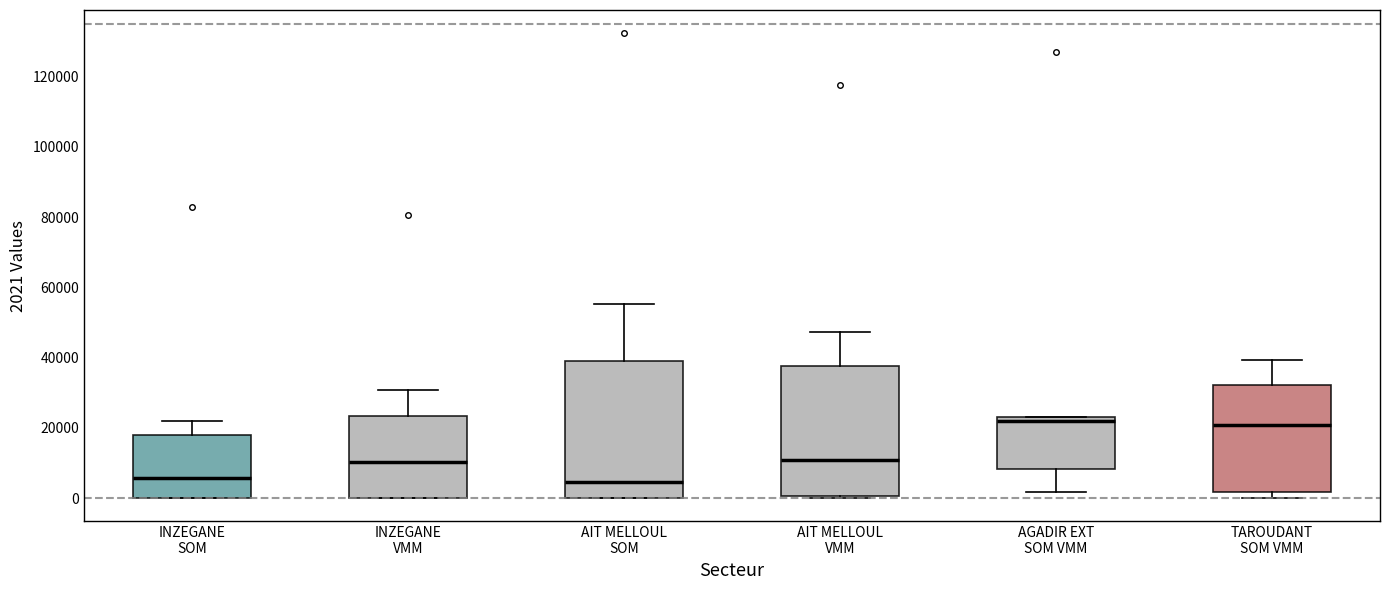

Where does the lower whisker of the box for AGADIR EXT SOM VMM end on the y-axis? The values are not printed on the chart, so give them approximately, as read against the axis.

2000